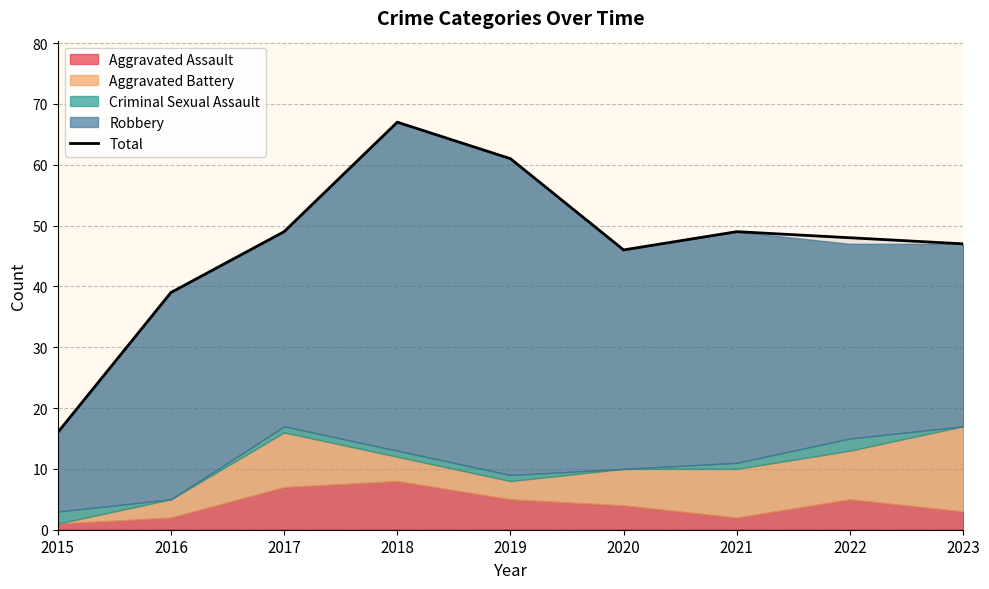

At which label does the data first exceed 48?

2017